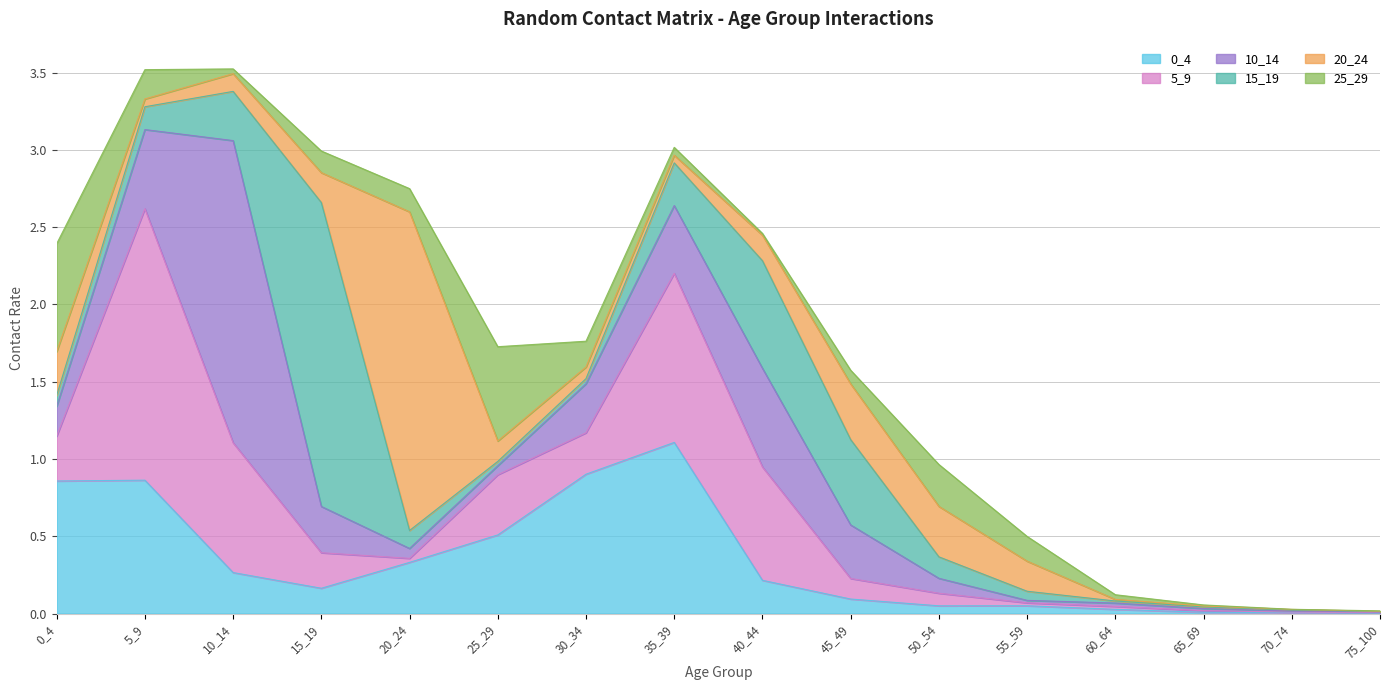

Count the number of categories in the chart.

16